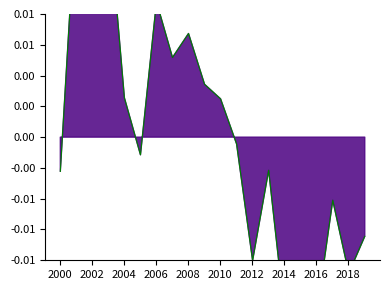

Where does the data first go above 0?

2000